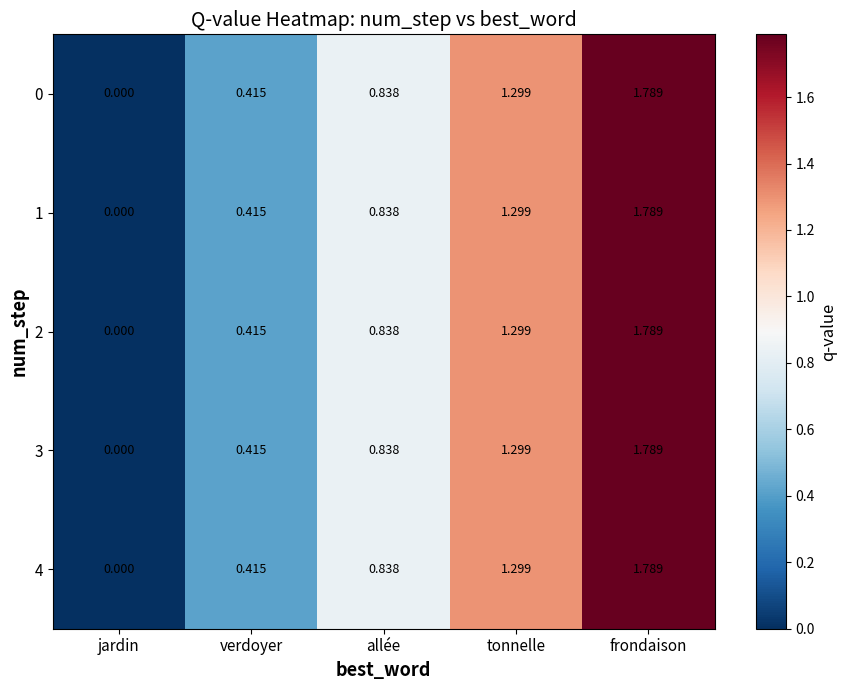

Which category has the lowest value in the 1 series?

jardin